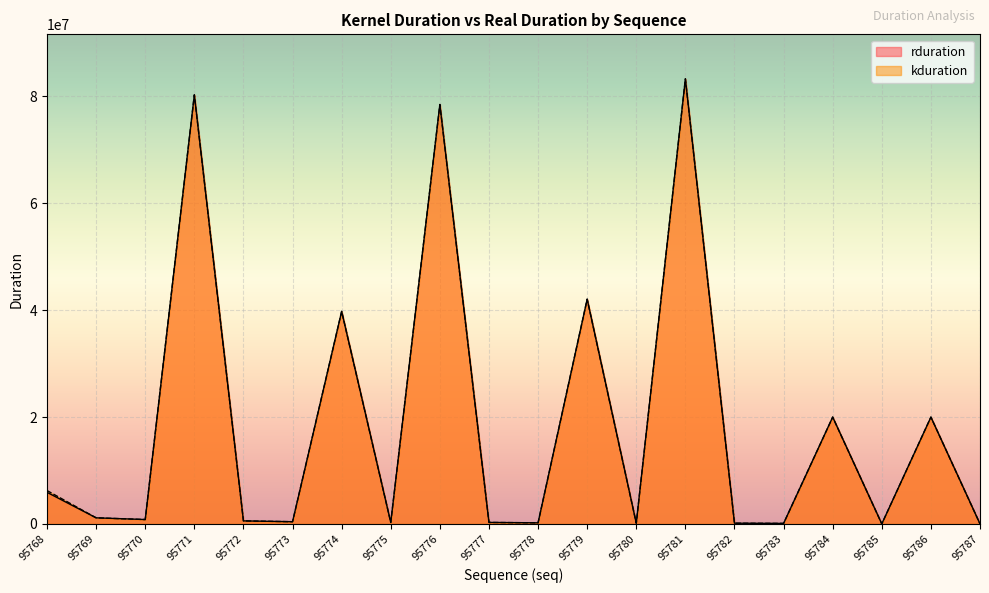

Reading right to left, transcribe all the data shown in this chart.

rduration: 19424	19992534	20447	19998135	107423	146014	83282390	146558	42062102	218045	289917	78480622	289788	39775729	424860	577562	80287096	831190	1150739	5920890
kduration: 19424	19993686	20447	19999351	107423	146014	83283092	146558	42062742	218045	289917	78481389	289788	39776433	424860	577562	80287768	831190	1150739	6253594